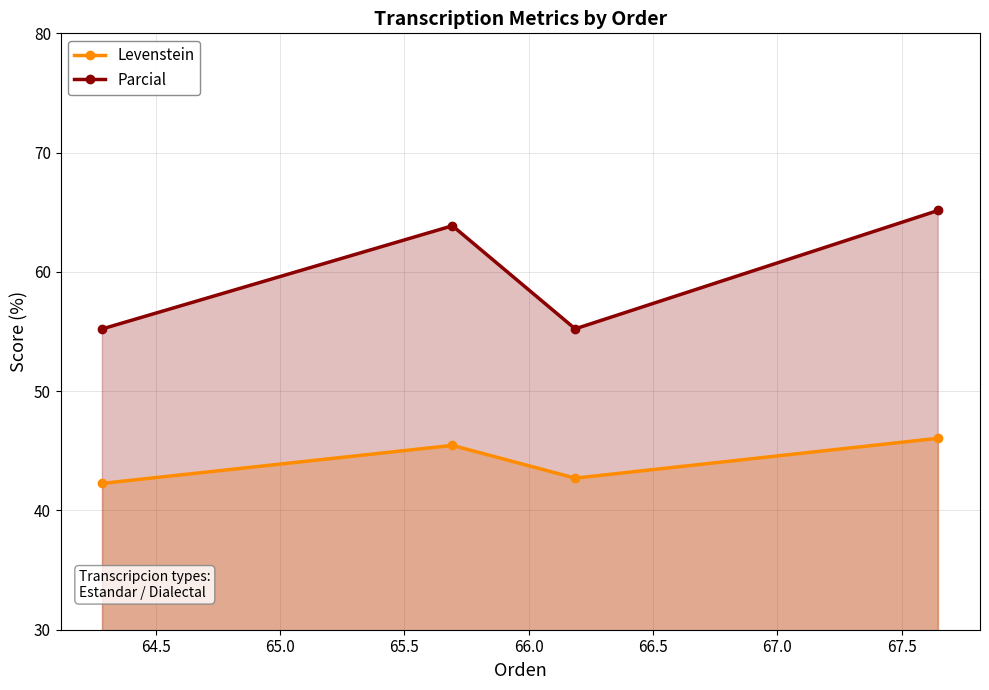

What are all the series names shown in the legend?

Levenstein, Parcial